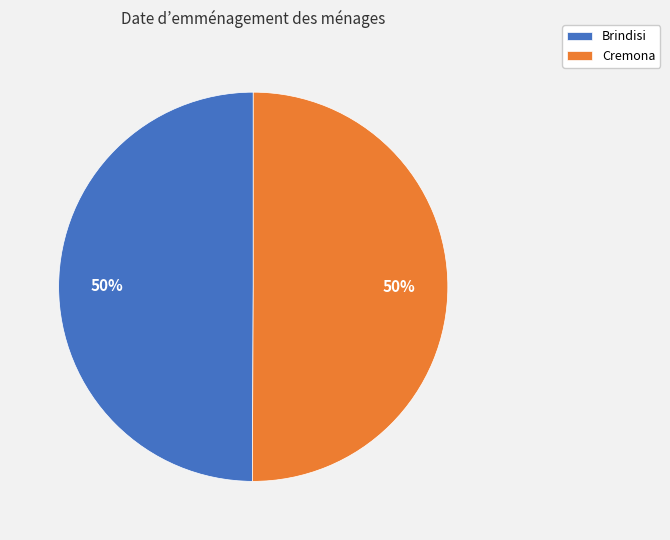

To the nearest percent, what portion does Brindisi represent?

50%